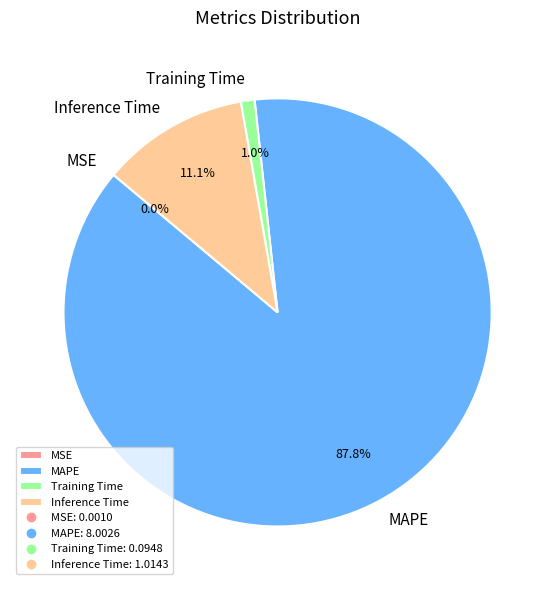

Between Training Time and Inference Time, which is larger?

Inference Time